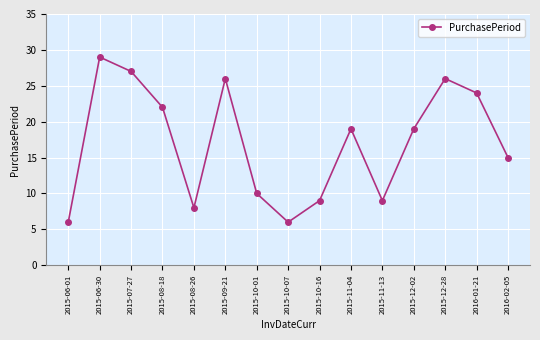

What value does the data have at 2015-10-16, to the nearest 5?

10